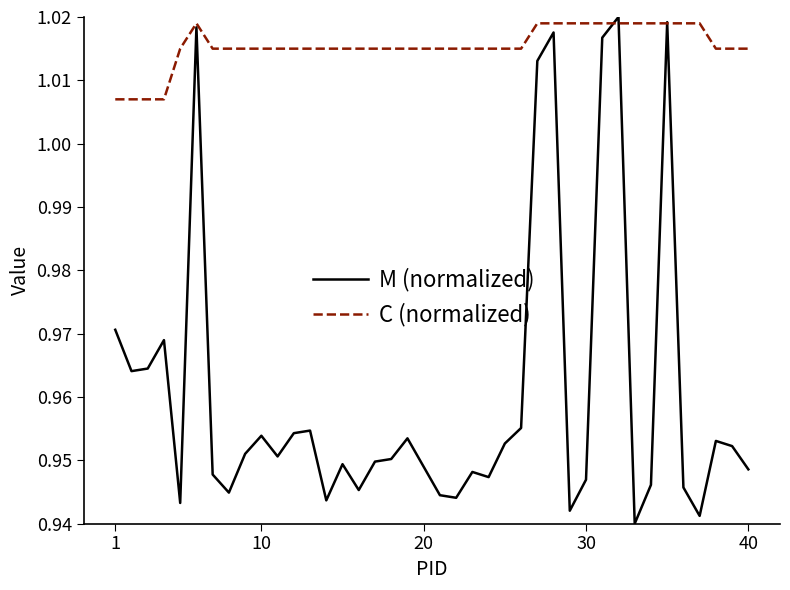

Which series has the largest total across all categories?

C (normalized)